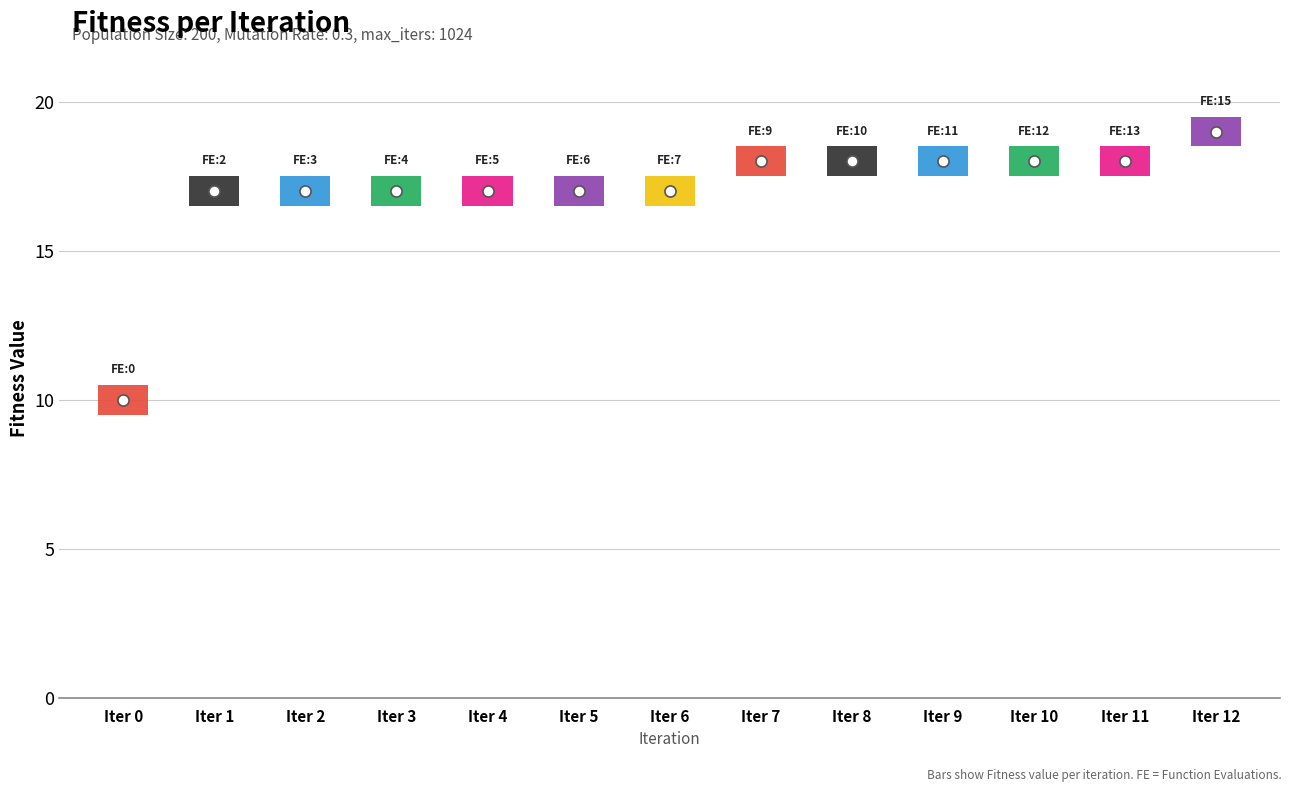

Where does the data first go above 17?

7